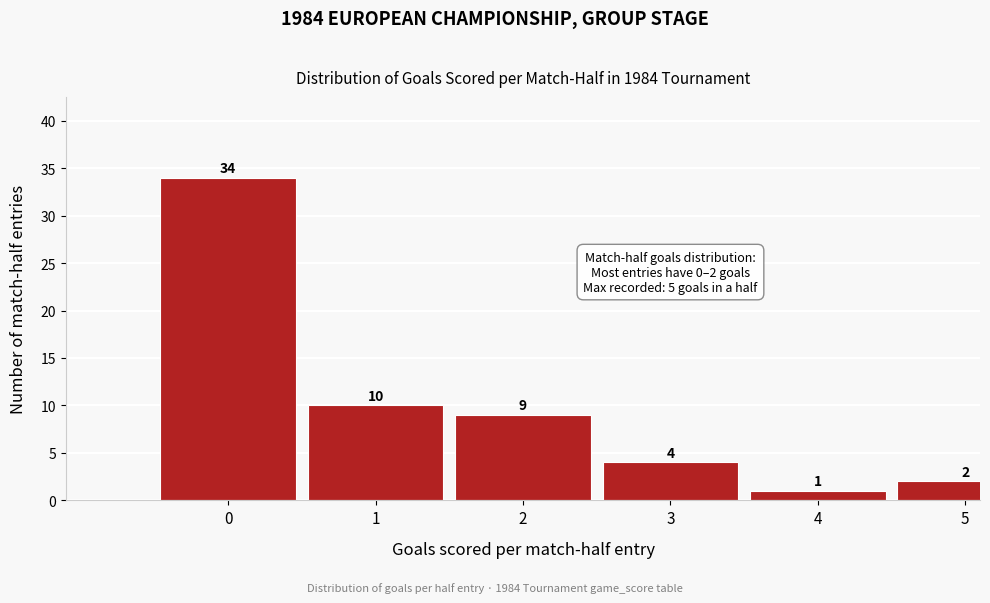

Reading left to right, extract all data points from this chart.

34	10	9	4	1	2